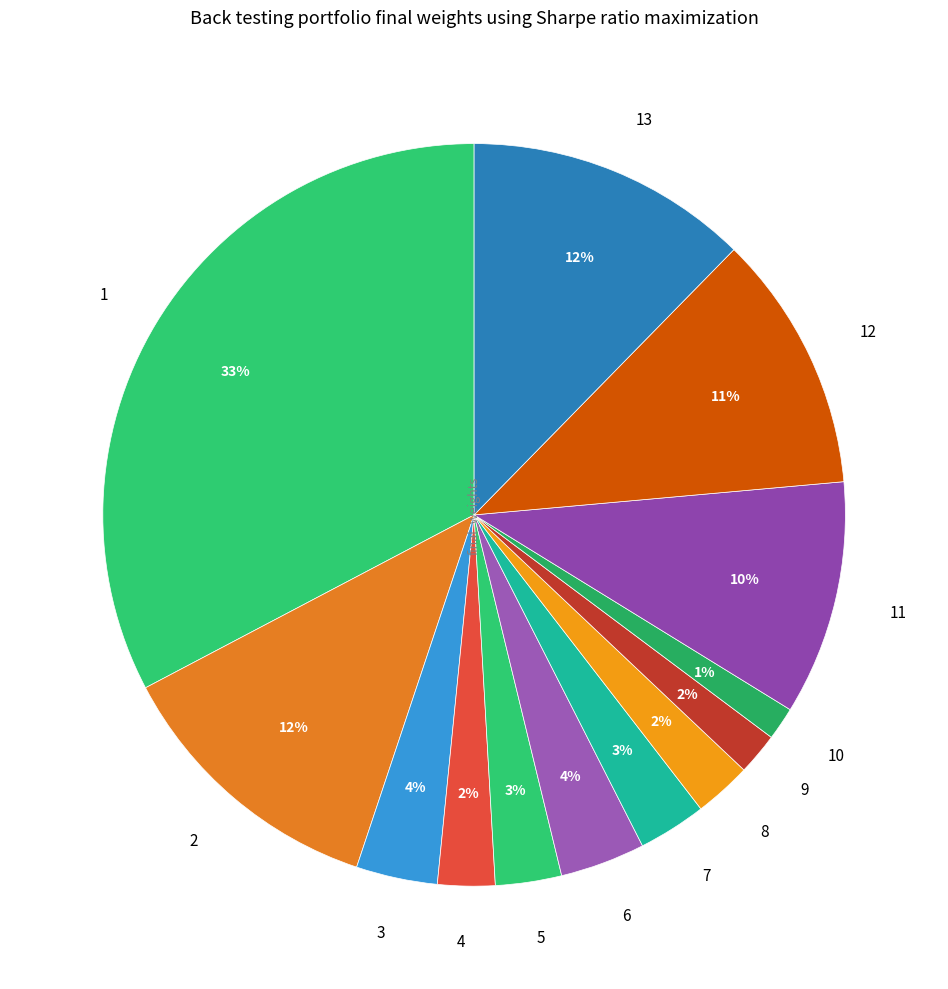

Is there a majority slice in this chart?

No